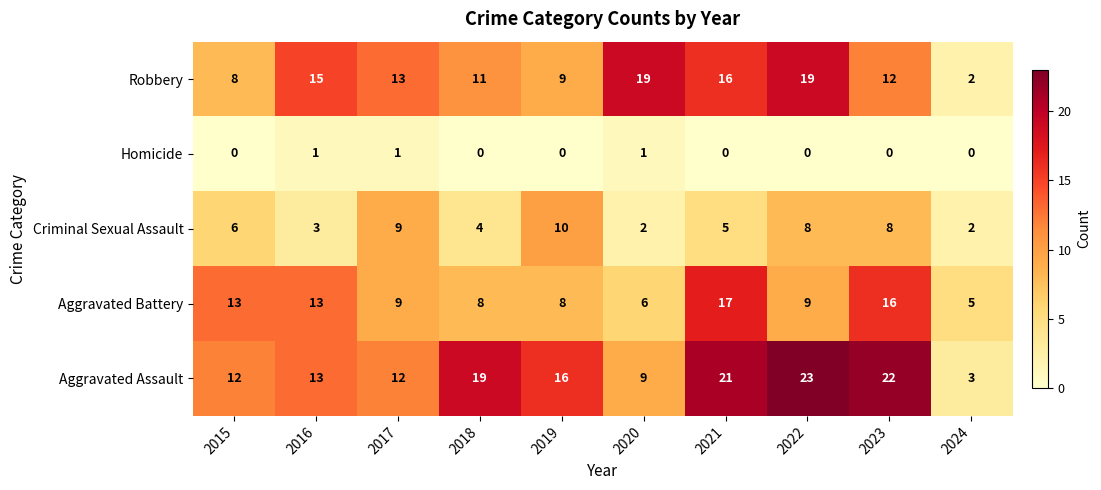

What is the difference between the maximum and second lowest values in the Robbery series?

11